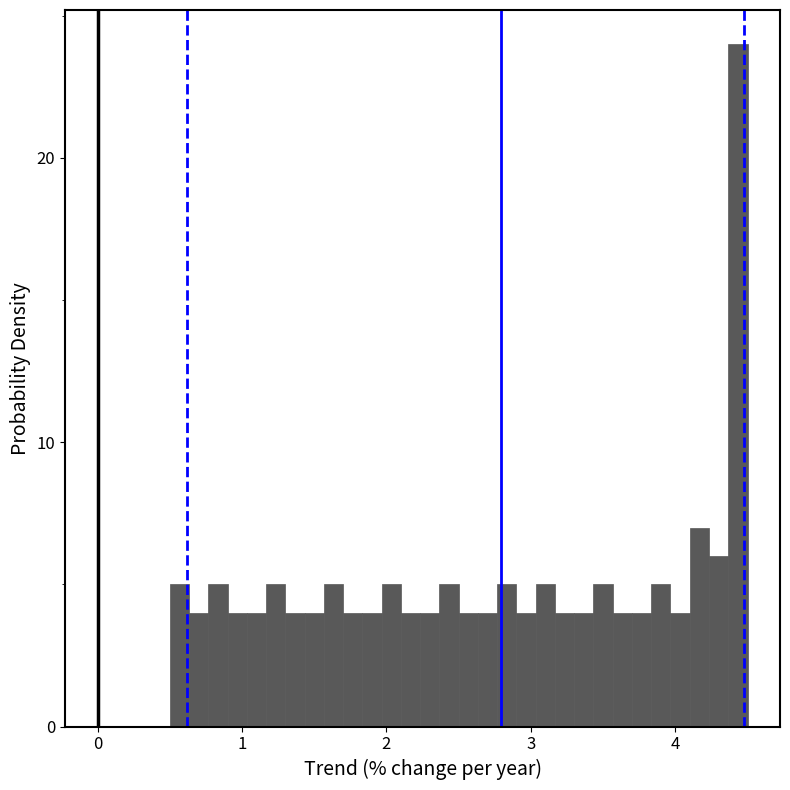

Around what value on the x-axis is the tallest bar? Give the approximate position of its centre, as read against the axis.

4.4